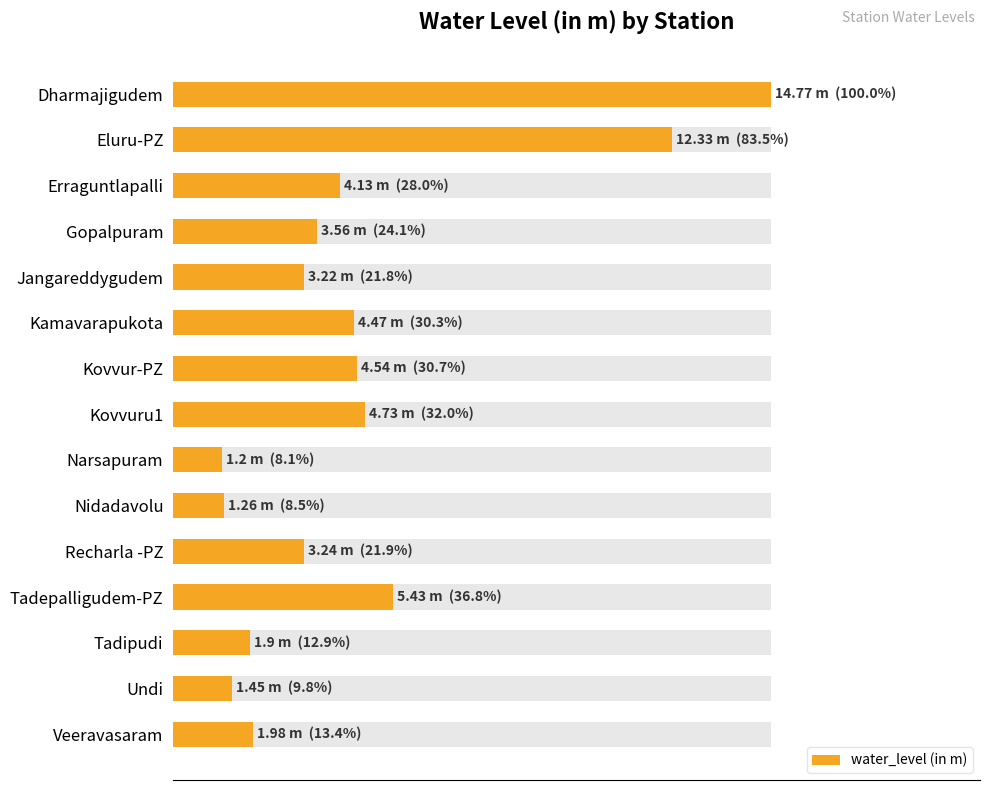

What is the difference between the second highest and minimum values?

11.1